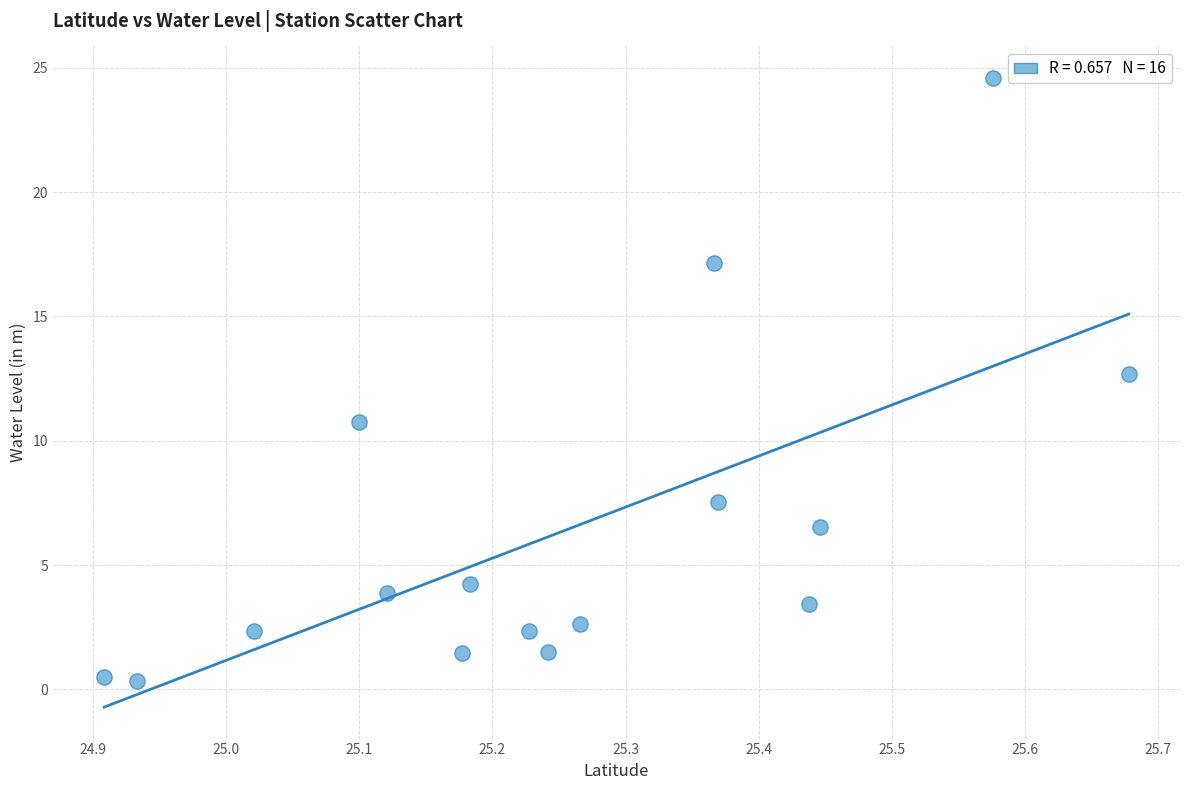

What Y value in the scatter plot is closest to 12?

12.7